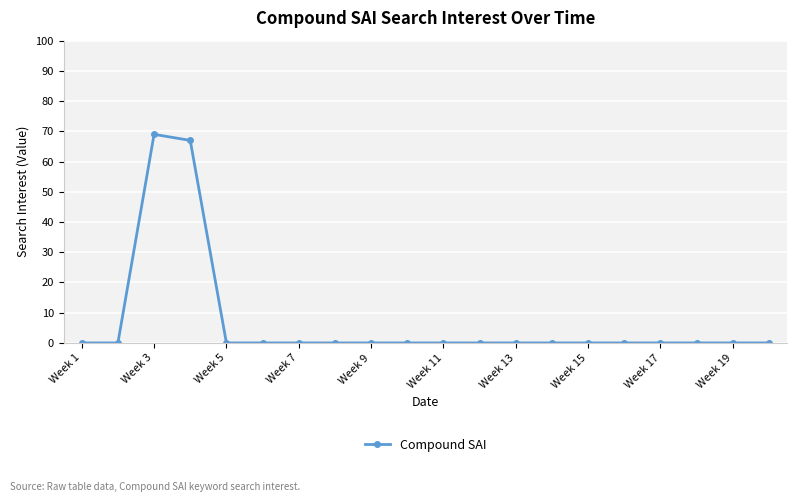

Reading left to right, list all the values displayed in this chart.

0	0	69	67	0	0	0	0	0	0	0	0	0	0	0	0	0	0	0	0